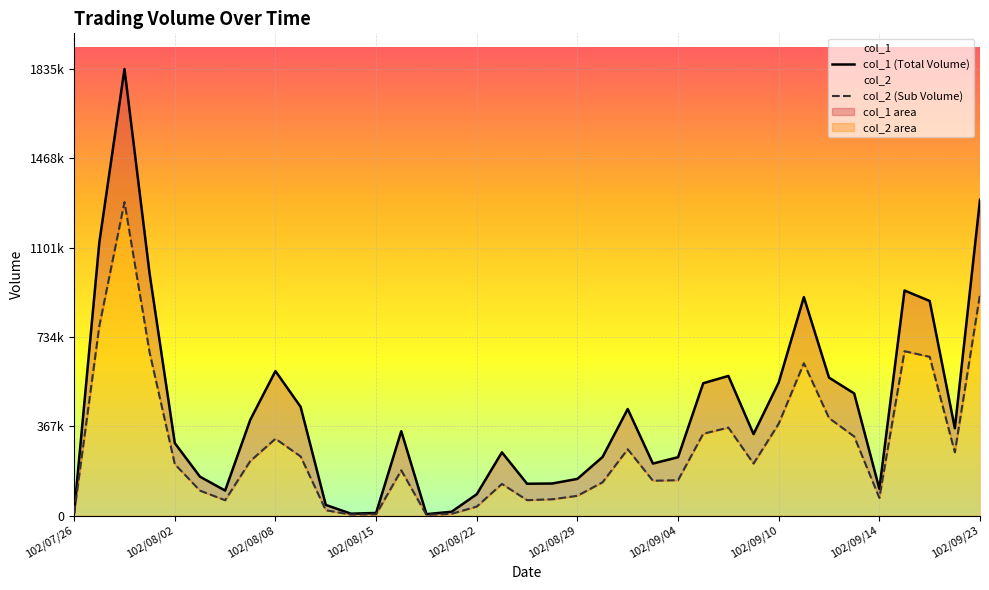

Reading left to right, transcribe all the data shown in this chart.

col_1: 14000	1122000	1835000	993000	298000	160000	103000	394000	594000	447000	44000	8000	11000	347000	6000	16000	88000	260000	131000	132000	151000	241000	438000	214000	240000	544000	574000	335000	547000	898000	567000	502000	110000	925000	882000	359000	1298000
col_2: 10360	778840	1288260	669600	211570	102770	63270	224400	315920	243180	22240	4180	5390	186270	2980	7420	37250	130360	63590	67220	81520	137090	272700	143380	145700	336510	361620	213920	377790	626350	400870	325220	73000	675640	652660	260280	909500